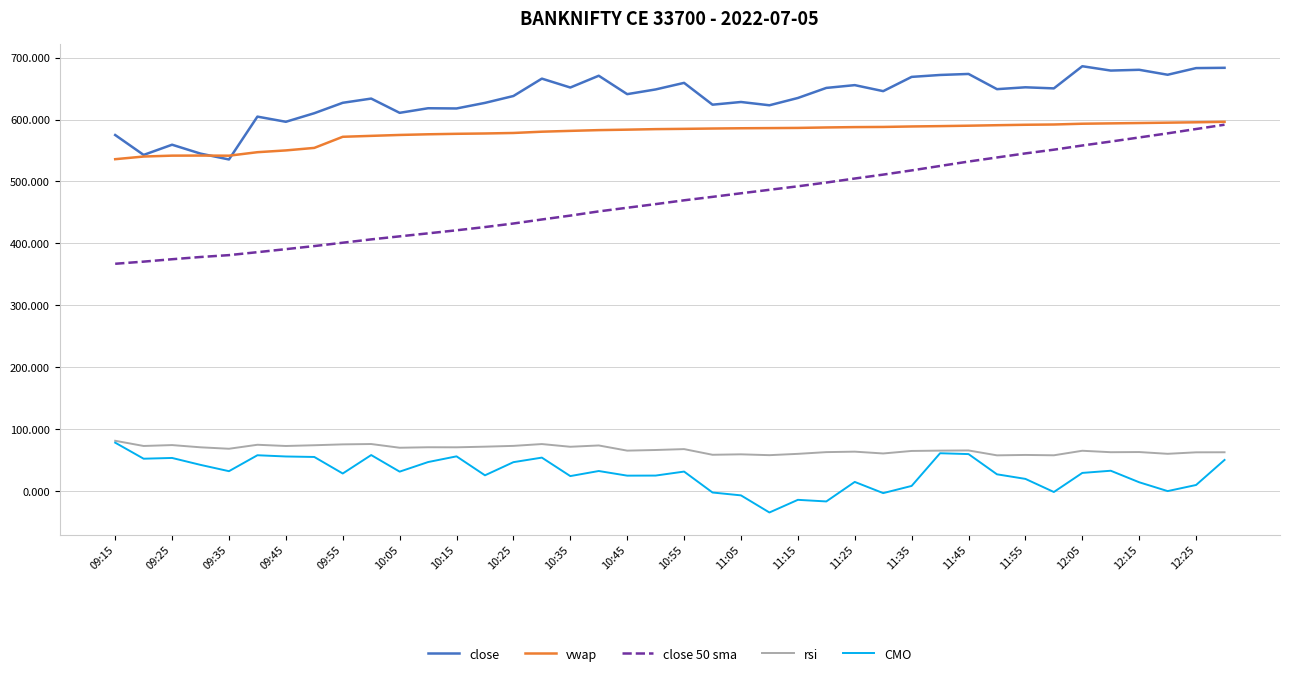

True or false: rsi and vwap intersect in this chart.

False